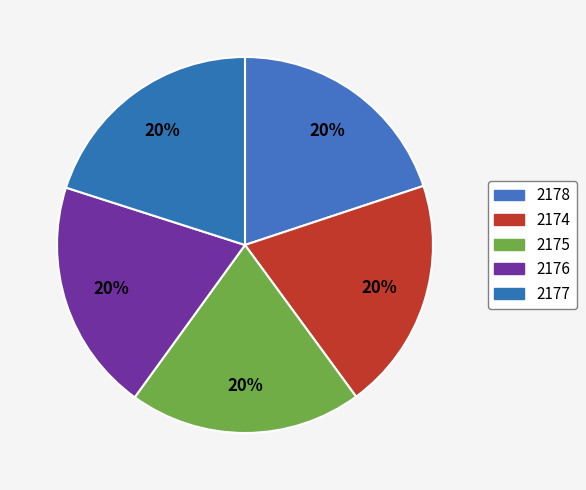

To the nearest percent, what is the combined percentage of 2175 and 2177?

40%